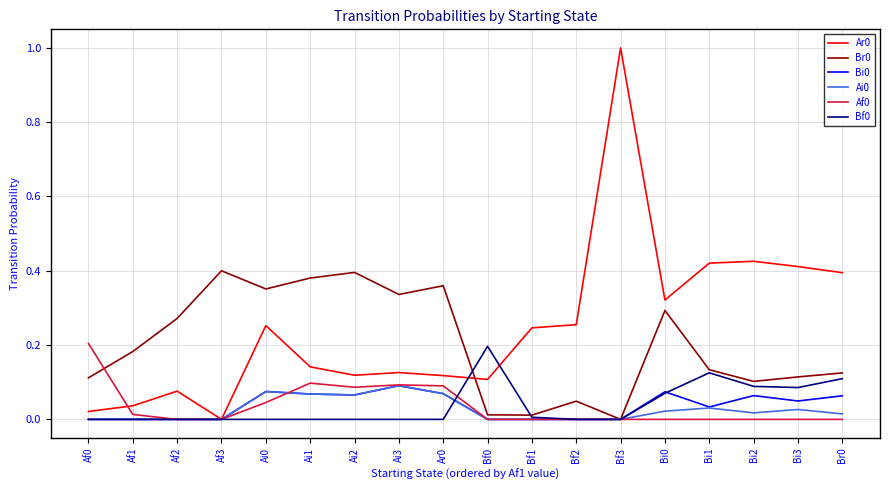

True or false: Af0 has a value of 0.1 at Ai1.

True